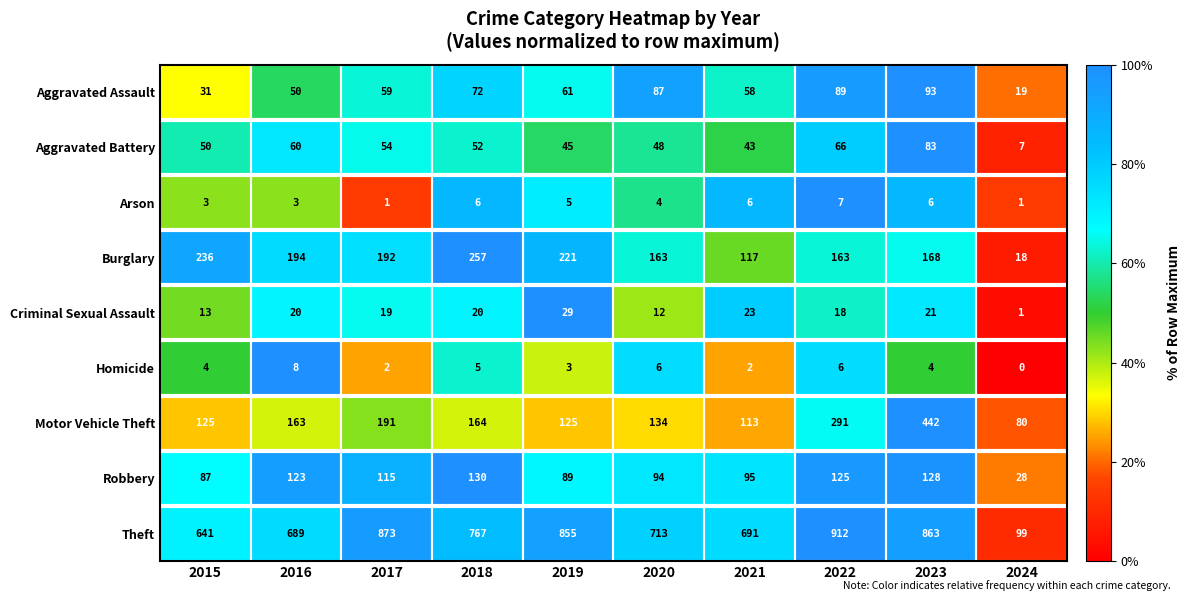

What is the maximum value for Homicide?

8